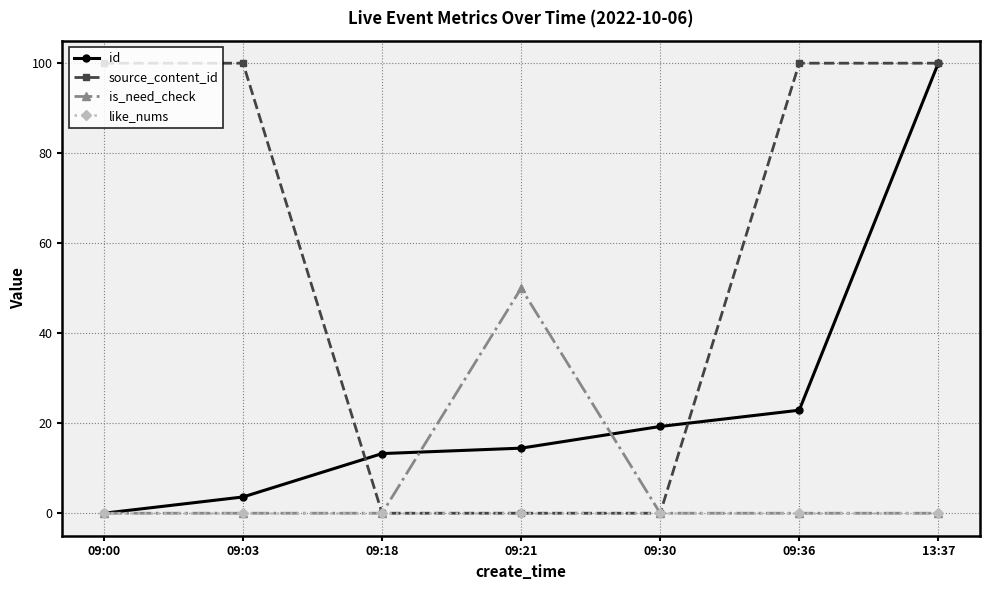

True or false: is_need_check has a value of 0.0 at 09:18.

True